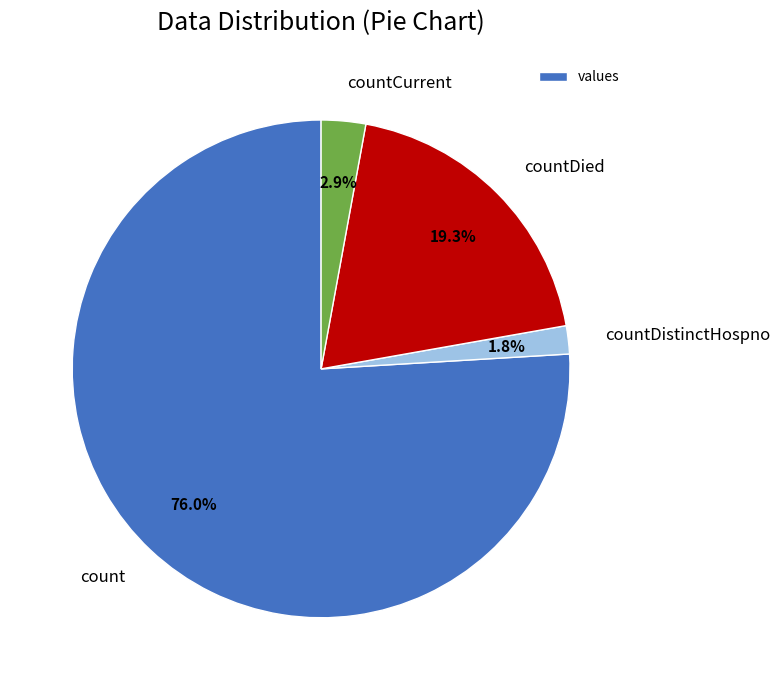

How many segments does this pie chart have?

4